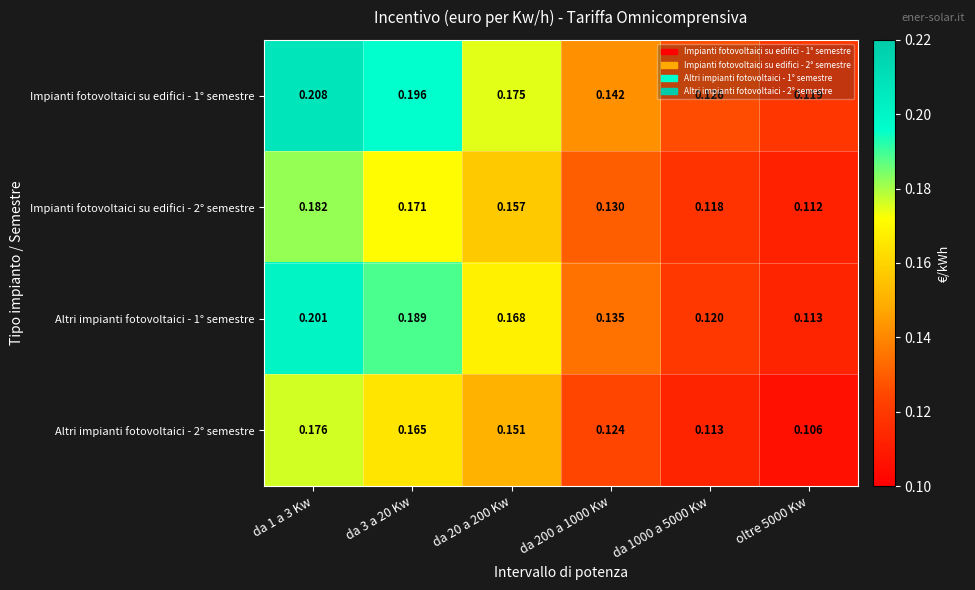

At which category does the chart reach its minimum across all series?

oltre 5000 Kw